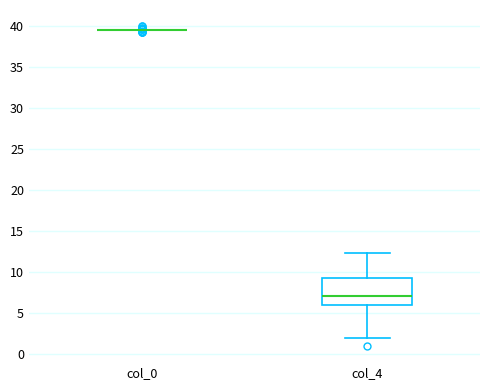

Where does the median line of the box for col_4 sit on the y-axis? The values are not printed on the chart, so give them approximately, as read against the axis.

7.0